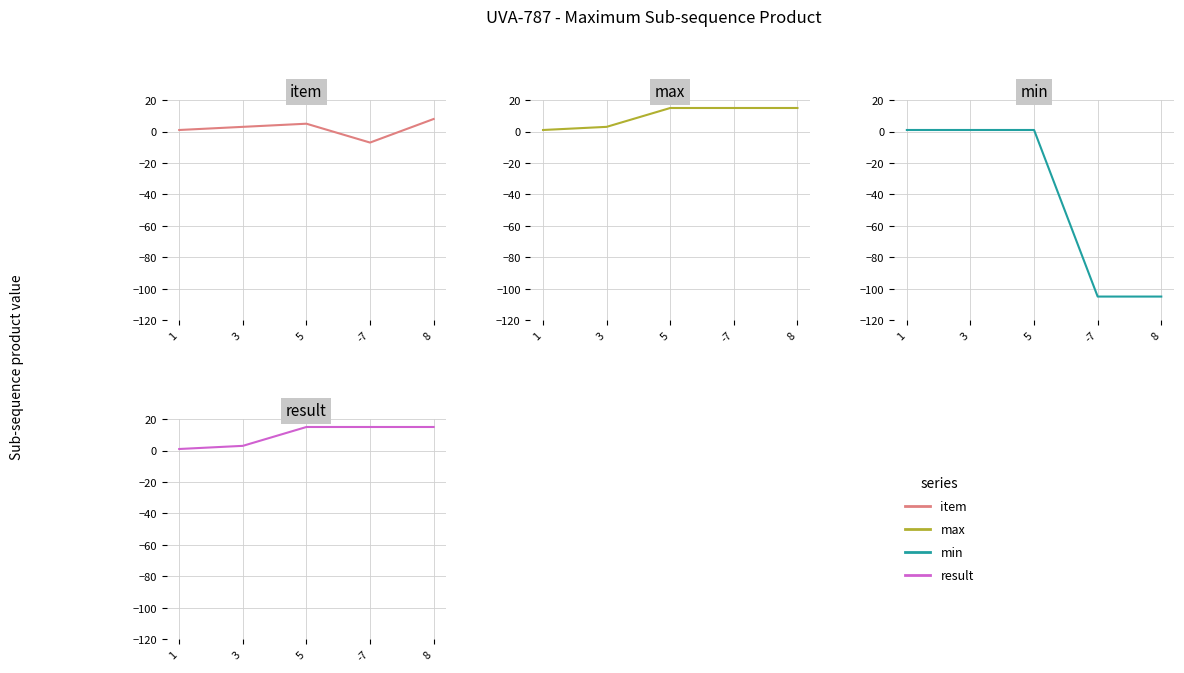

Which series has the largest total across all categories?

max